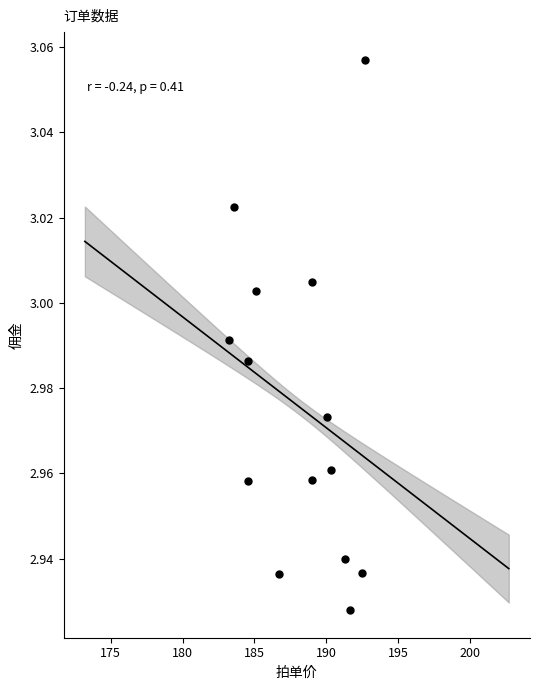

What is the range of X values (max minus min)?

9.5